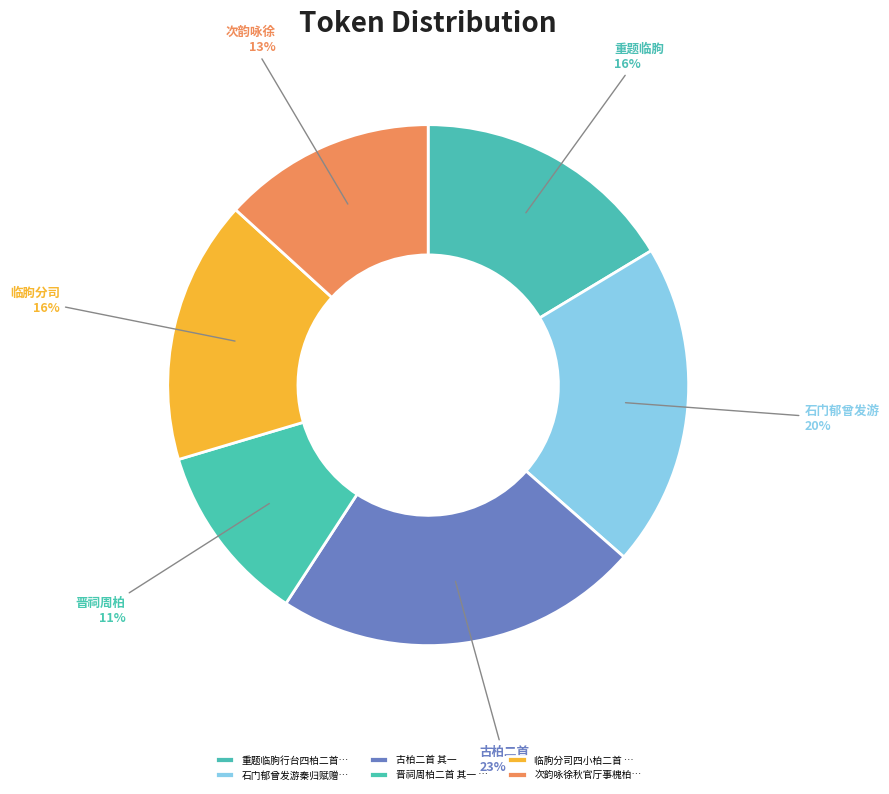

What percentage is the 古柏二首 其一 slice, to the nearest percent?

23%